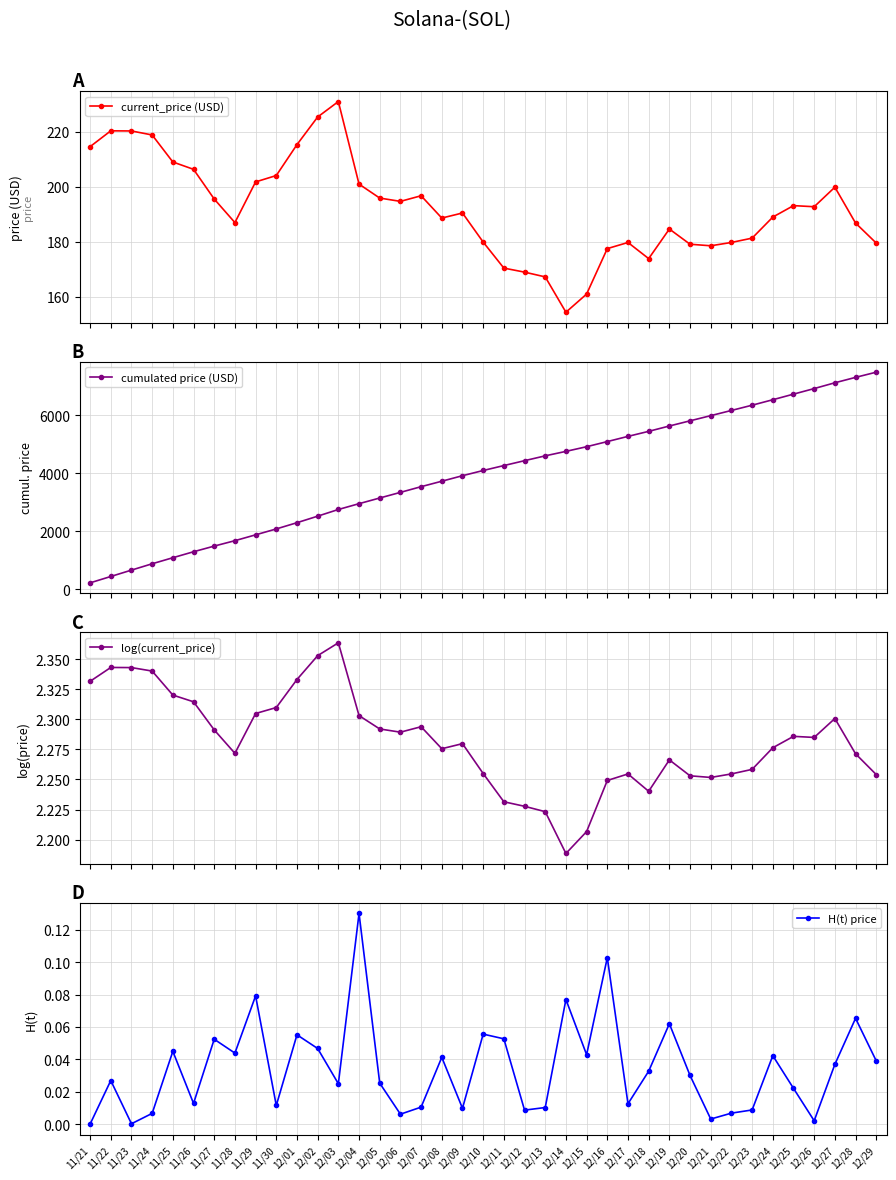

True or false: current_price (USD) and H(t) price cross at least once.

False